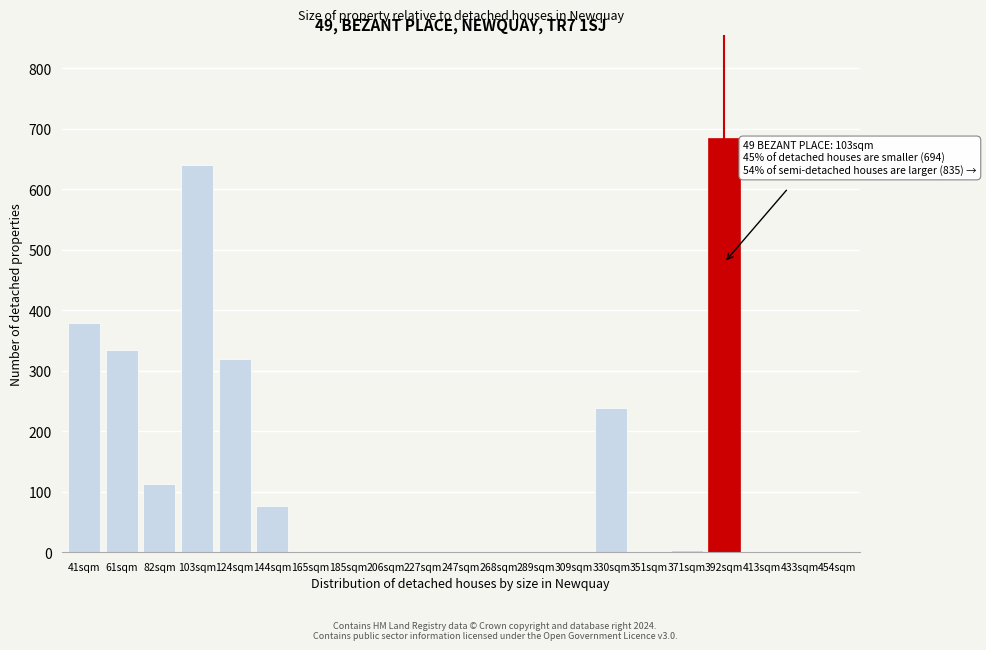

Which has a higher value, 124sqm or 247sqm?

124sqm